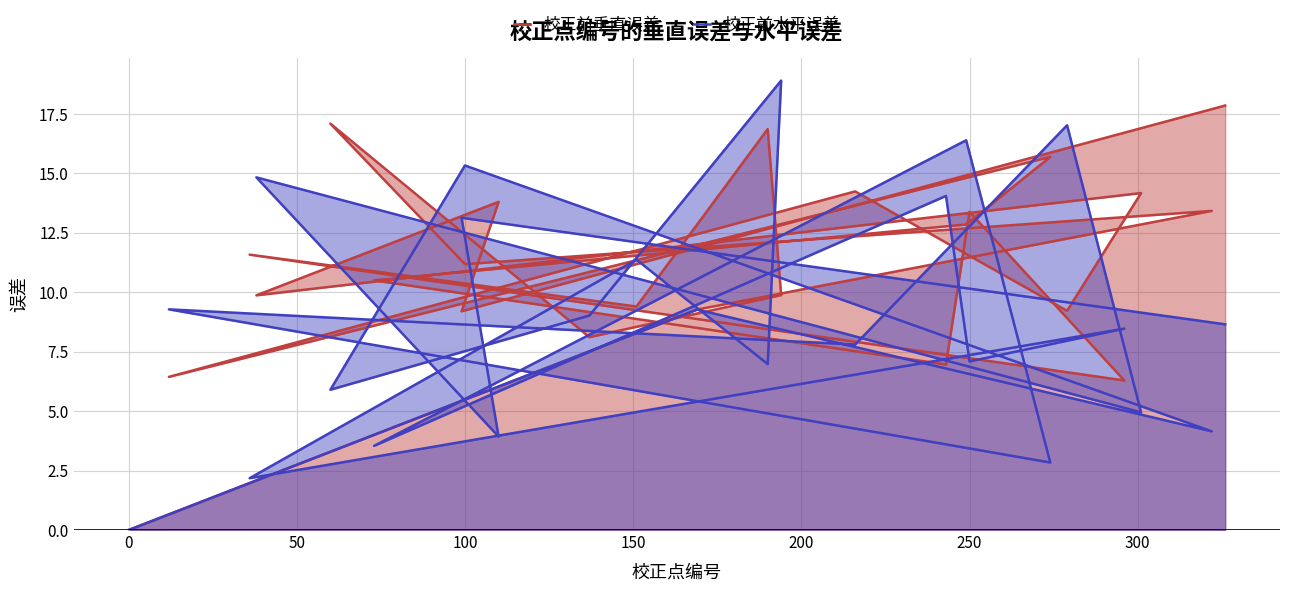

Which series ends up on top after the final intersection of 校正前水平误差 and 校正前垂直误差?

校正前垂直误差